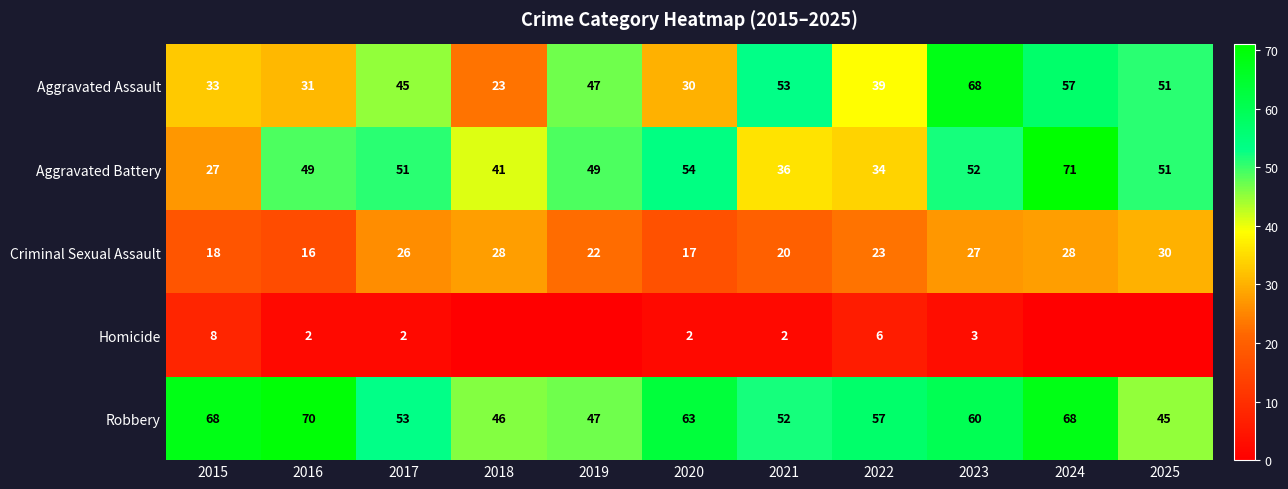

At which label does Robbery first exceed 57?

2015